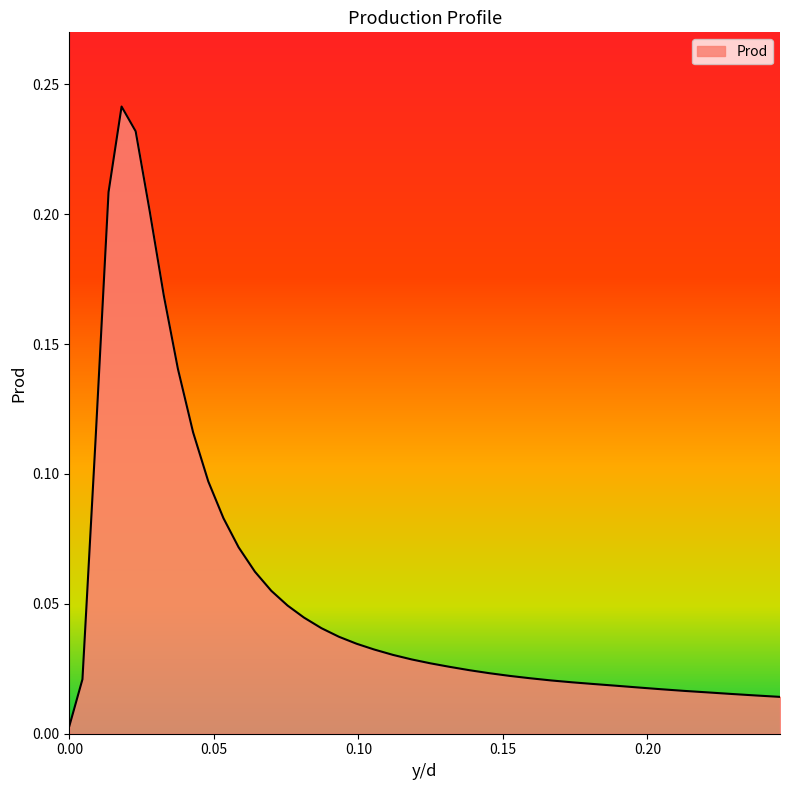

How many lines are shown in the chart?

1